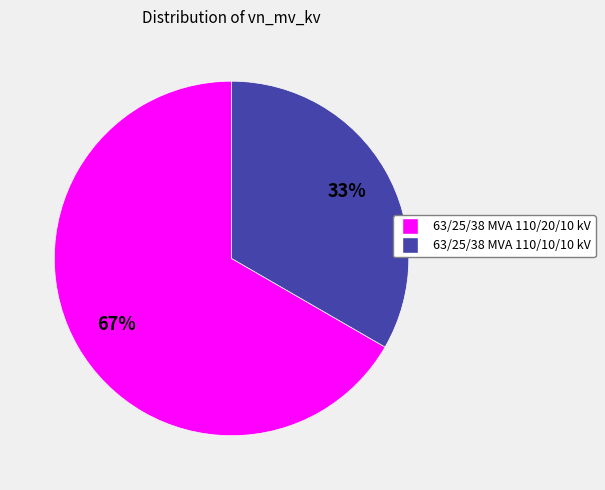

Which has a higher value, 63/25/38 MVA 110/10/10 kV or 63/25/38 MVA 110/20/10 kV?

63/25/38 MVA 110/20/10 kV